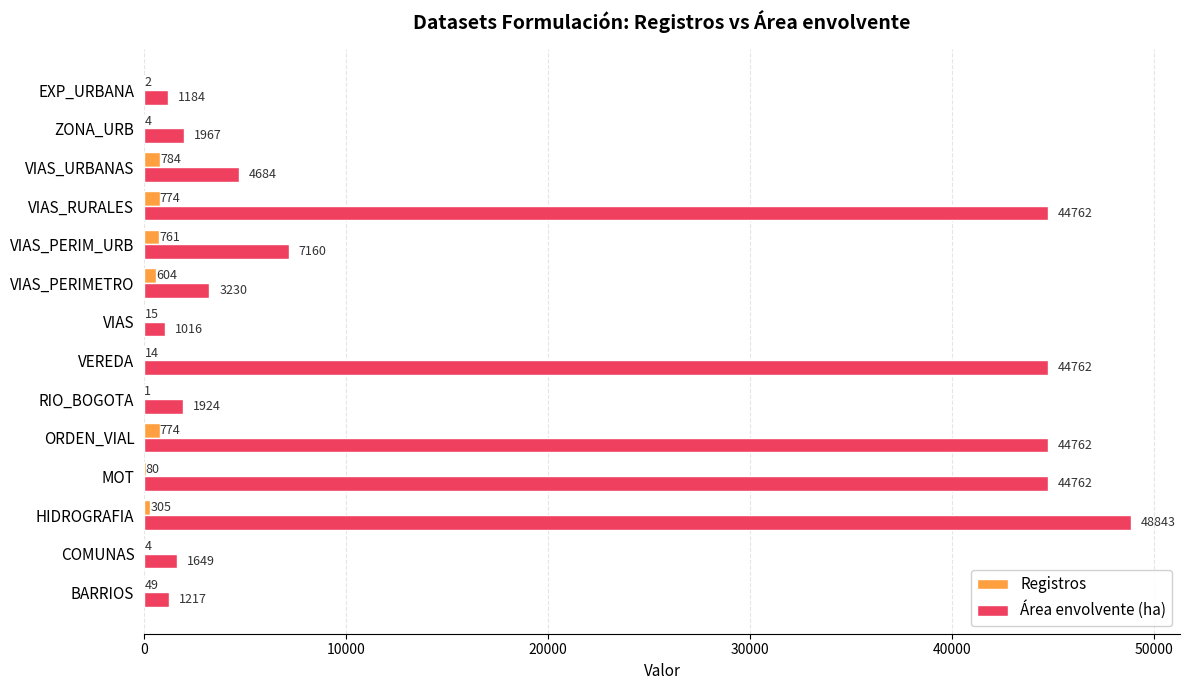

Count the number of categories in the chart.

14